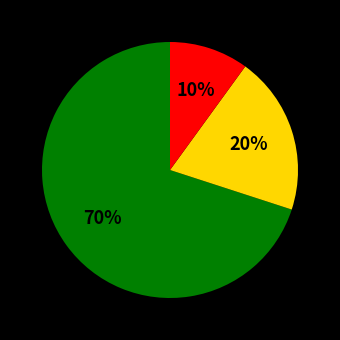

To the nearest percent, what is the difference between the largest and smallest slice percentages?

60%